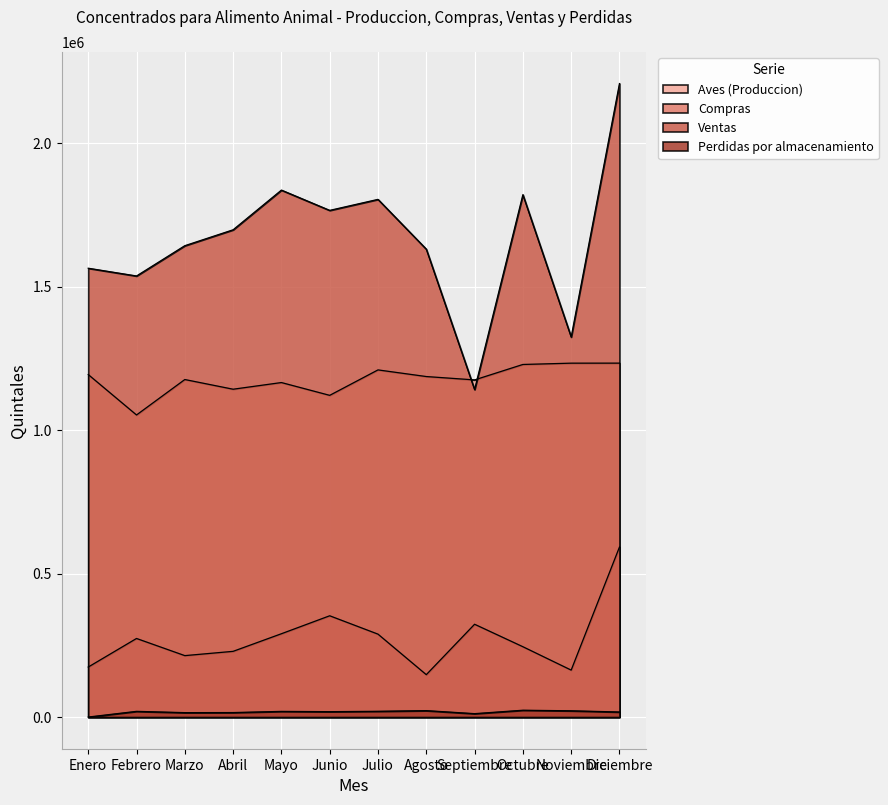

How many data points in Compras are less than 273923?

6